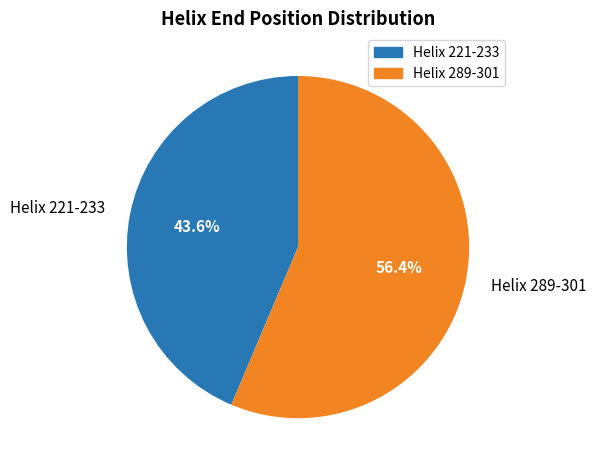

Is it true that Helix 221-233 is 52% of the pie?

False